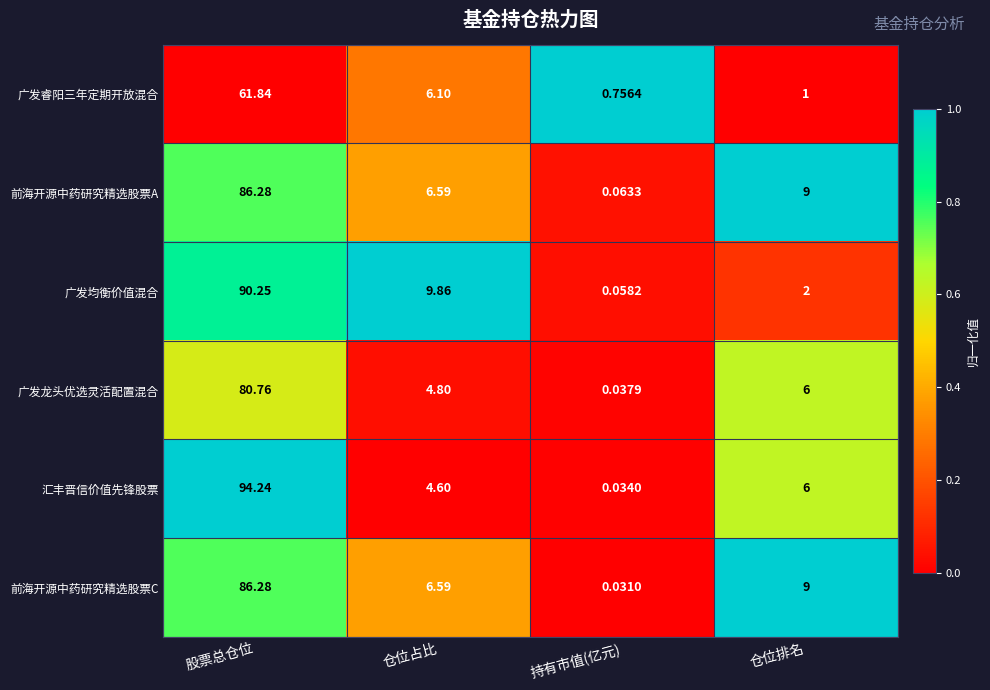

Which category has the lowest value across all series?

持有市值(亿元)